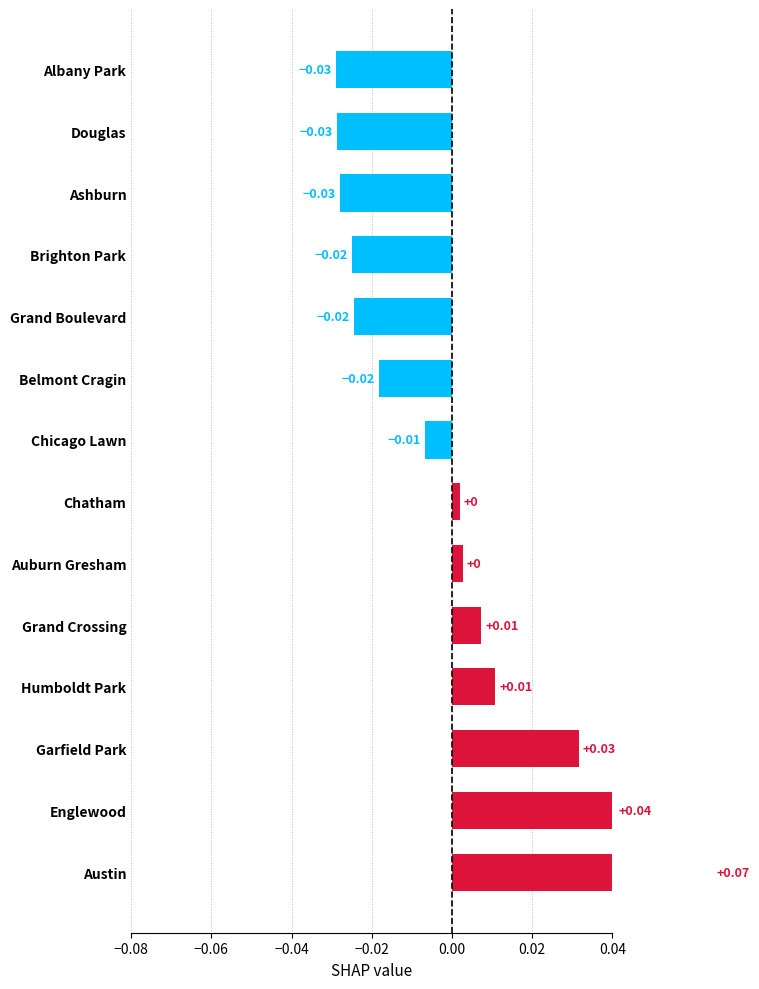

Are the bars grouped side by side (vs. stacked)?

No